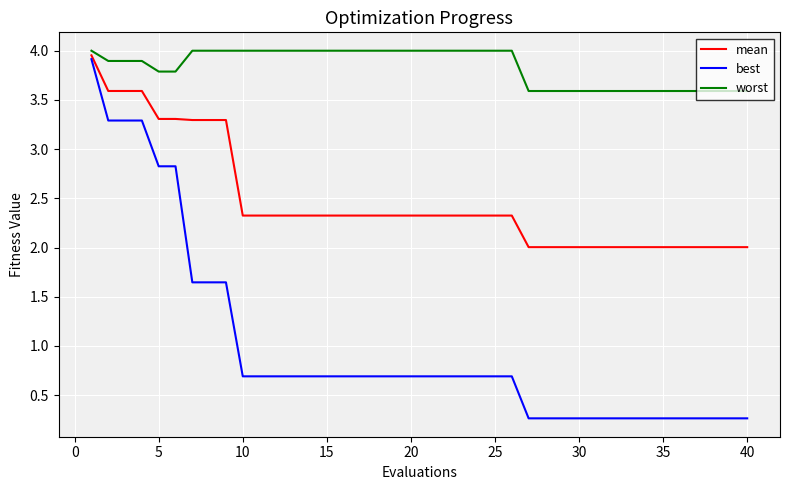

List the series in order of their overall mean, highest first.

worst, mean, best